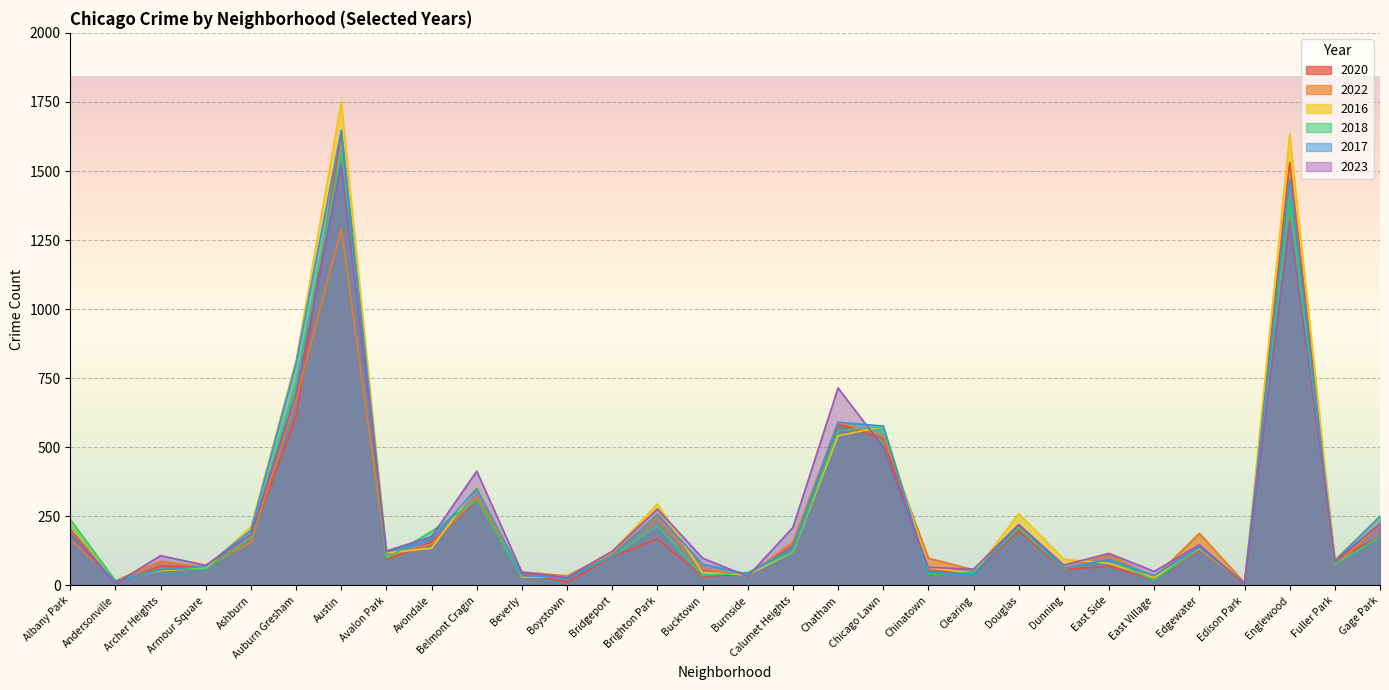

Which series ends up on top after the final intersection of 2017 and 2020?

2017